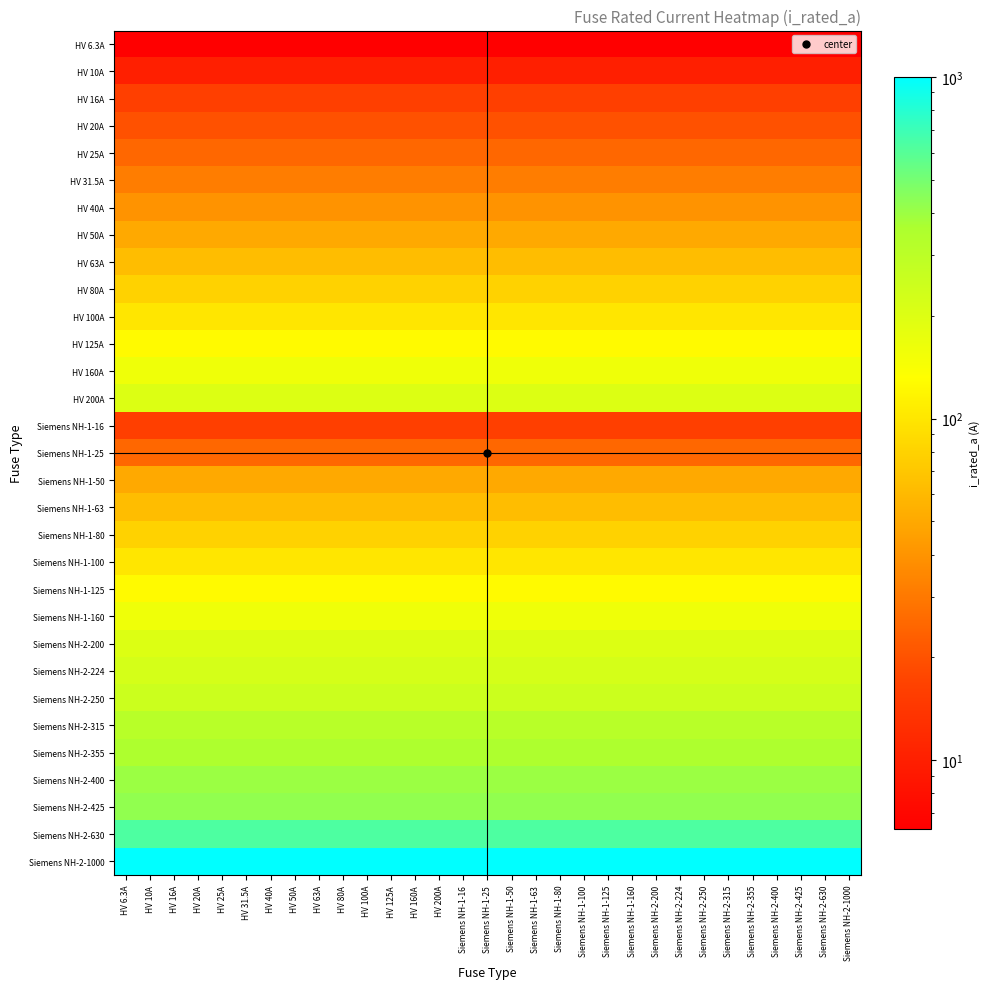

Reading left to right, what are all the values shown in this chart?

HV 6.3A: HV 6.3A=6.3	HV 10A=6.3	HV 16A=6.3	HV 20A=6.3	HV 25A=6.3	HV 31.5A=6.3	HV 40A=6.3	HV 50A=6.3	HV 63A=6.3	HV 80A=6.3	HV 100A=6.3	HV 125A=6.3	HV 160A=6.3	HV 200A=6.3	Siemens NH-1-16=6.3	Siemens NH-1-25=6.3	Siemens NH-1-50=6.3	Siemens NH-1-63=6.3	Siemens NH-1-80=6.3	Siemens NH-1-100=6.3	Siemens NH-1-125=6.3	Siemens NH-1-160=6.3	Siemens NH-2-200=6.3	Siemens NH-2-224=6.3	Siemens NH-2-250=6.3	Siemens NH-2-315=6.3	Siemens NH-2-355=6.3	Siemens NH-2-400=6.3	Siemens NH-2-425=6.3	Siemens NH-2-630=6.3	Siemens NH-2-1000=6.3
HV 10A: HV 6.3A=10.0	HV 10A=10.0	HV 16A=10.0	HV 20A=10.0	HV 25A=10.0	HV 31.5A=10.0	HV 40A=10.0	HV 50A=10.0	HV 63A=10.0	HV 80A=10.0	HV 100A=10.0	HV 125A=10.0	HV 160A=10.0	HV 200A=10.0	Siemens NH-1-16=10.0	Siemens NH-1-25=10.0	Siemens NH-1-50=10.0	Siemens NH-1-63=10.0	Siemens NH-1-80=10.0	Siemens NH-1-100=10.0	Siemens NH-1-125=10.0	Siemens NH-1-160=10.0	Siemens NH-2-200=10.0	Siemens NH-2-224=10.0	Siemens NH-2-250=10.0	Siemens NH-2-315=10.0	Siemens NH-2-355=10.0	Siemens NH-2-400=10.0	Siemens NH-2-425=10.0	Siemens NH-2-630=10.0	Siemens NH-2-1000=10.0
HV 16A: HV 6.3A=16.0	HV 10A=16.0	HV 16A=16.0	HV 20A=16.0	HV 25A=16.0	HV 31.5A=16.0	HV 40A=16.0	HV 50A=16.0	HV 63A=16.0	HV 80A=16.0	HV 100A=16.0	HV 125A=16.0	HV 160A=16.0	HV 200A=16.0	Siemens NH-1-16=16.0	Siemens NH-1-25=16.0	Siemens NH-1-50=16.0	Siemens NH-1-63=16.0	Siemens NH-1-80=16.0	Siemens NH-1-100=16.0	Siemens NH-1-125=16.0	Siemens NH-1-160=16.0	Siemens NH-2-200=16.0	Siemens NH-2-224=16.0	Siemens NH-2-250=16.0	Siemens NH-2-315=16.0	Siemens NH-2-355=16.0	Siemens NH-2-400=16.0	Siemens NH-2-425=16.0	Siemens NH-2-630=16.0	Siemens NH-2-1000=16.0
HV 20A: HV 6.3A=20.0	HV 10A=20.0	HV 16A=20.0	HV 20A=20.0	HV 25A=20.0	HV 31.5A=20.0	HV 40A=20.0	HV 50A=20.0	HV 63A=20.0	HV 80A=20.0	HV 100A=20.0	HV 125A=20.0	HV 160A=20.0	HV 200A=20.0	Siemens NH-1-16=20.0	Siemens NH-1-25=20.0	Siemens NH-1-50=20.0	Siemens NH-1-63=20.0	Siemens NH-1-80=20.0	Siemens NH-1-100=20.0	Siemens NH-1-125=20.0	Siemens NH-1-160=20.0	Siemens NH-2-200=20.0	Siemens NH-2-224=20.0	Siemens NH-2-250=20.0	Siemens NH-2-315=20.0	Siemens NH-2-355=20.0	Siemens NH-2-400=20.0	Siemens NH-2-425=20.0	Siemens NH-2-630=20.0	Siemens NH-2-1000=20.0
HV 25A: HV 6.3A=25.0	HV 10A=25.0	HV 16A=25.0	HV 20A=25.0	HV 25A=25.0	HV 31.5A=25.0	HV 40A=25.0	HV 50A=25.0	HV 63A=25.0	HV 80A=25.0	HV 100A=25.0	HV 125A=25.0	HV 160A=25.0	HV 200A=25.0	Siemens NH-1-16=25.0	Siemens NH-1-25=25.0	Siemens NH-1-50=25.0	Siemens NH-1-63=25.0	Siemens NH-1-80=25.0	Siemens NH-1-100=25.0	Siemens NH-1-125=25.0	Siemens NH-1-160=25.0	Siemens NH-2-200=25.0	Siemens NH-2-224=25.0	Siemens NH-2-250=25.0	Siemens NH-2-315=25.0	Siemens NH-2-355=25.0	Siemens NH-2-400=25.0	Siemens NH-2-425=25.0	Siemens NH-2-630=25.0	Siemens NH-2-1000=25.0
HV 31.5A: HV 6.3A=31.5	HV 10A=31.5	HV 16A=31.5	HV 20A=31.5	HV 25A=31.5	HV 31.5A=31.5	HV 40A=31.5	HV 50A=31.5	HV 63A=31.5	HV 80A=31.5	HV 100A=31.5	HV 125A=31.5	HV 160A=31.5	HV 200A=31.5	Siemens NH-1-16=31.5	Siemens NH-1-25=31.5	Siemens NH-1-50=31.5	Siemens NH-1-63=31.5	Siemens NH-1-80=31.5	Siemens NH-1-100=31.5	Siemens NH-1-125=31.5	Siemens NH-1-160=31.5	Siemens NH-2-200=31.5	Siemens NH-2-224=31.5	Siemens NH-2-250=31.5	Siemens NH-2-315=31.5	Siemens NH-2-355=31.5	Siemens NH-2-400=31.5	Siemens NH-2-425=31.5	Siemens NH-2-630=31.5	Siemens NH-2-1000=31.5
HV 40A: HV 6.3A=40.0	HV 10A=40.0	HV 16A=40.0	HV 20A=40.0	HV 25A=40.0	HV 31.5A=40.0	HV 40A=40.0	HV 50A=40.0	HV 63A=40.0	HV 80A=40.0	HV 100A=40.0	HV 125A=40.0	HV 160A=40.0	HV 200A=40.0	Siemens NH-1-16=40.0	Siemens NH-1-25=40.0	Siemens NH-1-50=40.0	Siemens NH-1-63=40.0	Siemens NH-1-80=40.0	Siemens NH-1-100=40.0	Siemens NH-1-125=40.0	Siemens NH-1-160=40.0	Siemens NH-2-200=40.0	Siemens NH-2-224=40.0	Siemens NH-2-250=40.0	Siemens NH-2-315=40.0	Siemens NH-2-355=40.0	Siemens NH-2-400=40.0	Siemens NH-2-425=40.0	Siemens NH-2-630=40.0	Siemens NH-2-1000=40.0
HV 50A: HV 6.3A=50.0	HV 10A=50.0	HV 16A=50.0	HV 20A=50.0	HV 25A=50.0	HV 31.5A=50.0	HV 40A=50.0	HV 50A=50.0	HV 63A=50.0	HV 80A=50.0	HV 100A=50.0	HV 125A=50.0	HV 160A=50.0	HV 200A=50.0	Siemens NH-1-16=50.0	Siemens NH-1-25=50.0	Siemens NH-1-50=50.0	Siemens NH-1-63=50.0	Siemens NH-1-80=50.0	Siemens NH-1-100=50.0	Siemens NH-1-125=50.0	Siemens NH-1-160=50.0	Siemens NH-2-200=50.0	Siemens NH-2-224=50.0	Siemens NH-2-250=50.0	Siemens NH-2-315=50.0	Siemens NH-2-355=50.0	Siemens NH-2-400=50.0	Siemens NH-2-425=50.0	Siemens NH-2-630=50.0	Siemens NH-2-1000=50.0
HV 63A: HV 6.3A=63.0	HV 10A=63.0	HV 16A=63.0	HV 20A=63.0	HV 25A=63.0	HV 31.5A=63.0	HV 40A=63.0	HV 50A=63.0	HV 63A=63.0	HV 80A=63.0	HV 100A=63.0	HV 125A=63.0	HV 160A=63.0	HV 200A=63.0	Siemens NH-1-16=63.0	Siemens NH-1-25=63.0	Siemens NH-1-50=63.0	Siemens NH-1-63=63.0	Siemens NH-1-80=63.0	Siemens NH-1-100=63.0	Siemens NH-1-125=63.0	Siemens NH-1-160=63.0	Siemens NH-2-200=63.0	Siemens NH-2-224=63.0	Siemens NH-2-250=63.0	Siemens NH-2-315=63.0	Siemens NH-2-355=63.0	Siemens NH-2-400=63.0	Siemens NH-2-425=63.0	Siemens NH-2-630=63.0	Siemens NH-2-1000=63.0
HV 80A: HV 6.3A=80.0	HV 10A=80.0	HV 16A=80.0	HV 20A=80.0	HV 25A=80.0	HV 31.5A=80.0	HV 40A=80.0	HV 50A=80.0	HV 63A=80.0	HV 80A=80.0	HV 100A=80.0	HV 125A=80.0	HV 160A=80.0	HV 200A=80.0	Siemens NH-1-16=80.0	Siemens NH-1-25=80.0	Siemens NH-1-50=80.0	Siemens NH-1-63=80.0	Siemens NH-1-80=80.0	Siemens NH-1-100=80.0	Siemens NH-1-125=80.0	Siemens NH-1-160=80.0	Siemens NH-2-200=80.0	Siemens NH-2-224=80.0	Siemens NH-2-250=80.0	Siemens NH-2-315=80.0	Siemens NH-2-355=80.0	Siemens NH-2-400=80.0	Siemens NH-2-425=80.0	Siemens NH-2-630=80.0	Siemens NH-2-1000=80.0
HV 100A: HV 6.3A=100.0	HV 10A=100.0	HV 16A=100.0	HV 20A=100.0	HV 25A=100.0	HV 31.5A=100.0	HV 40A=100.0	HV 50A=100.0	HV 63A=100.0	HV 80A=100.0	HV 100A=100.0	HV 125A=100.0	HV 160A=100.0	HV 200A=100.0	Siemens NH-1-16=100.0	Siemens NH-1-25=100.0	Siemens NH-1-50=100.0	Siemens NH-1-63=100.0	Siemens NH-1-80=100.0	Siemens NH-1-100=100.0	Siemens NH-1-125=100.0	Siemens NH-1-160=100.0	Siemens NH-2-200=100.0	Siemens NH-2-224=100.0	Siemens NH-2-250=100.0	Siemens NH-2-315=100.0	Siemens NH-2-355=100.0	Siemens NH-2-400=100.0	Siemens NH-2-425=100.0	Siemens NH-2-630=100.0	Siemens NH-2-1000=100.0
HV 125A: HV 6.3A=125.0	HV 10A=125.0	HV 16A=125.0	HV 20A=125.0	HV 25A=125.0	HV 31.5A=125.0	HV 40A=125.0	HV 50A=125.0	HV 63A=125.0	HV 80A=125.0	HV 100A=125.0	HV 125A=125.0	HV 160A=125.0	HV 200A=125.0	Siemens NH-1-16=125.0	Siemens NH-1-25=125.0	Siemens NH-1-50=125.0	Siemens NH-1-63=125.0	Siemens NH-1-80=125.0	Siemens NH-1-100=125.0	Siemens NH-1-125=125.0	Siemens NH-1-160=125.0	Siemens NH-2-200=125.0	Siemens NH-2-224=125.0	Siemens NH-2-250=125.0	Siemens NH-2-315=125.0	Siemens NH-2-355=125.0	Siemens NH-2-400=125.0	Siemens NH-2-425=125.0	Siemens NH-2-630=125.0	Siemens NH-2-1000=125.0
HV 160A: HV 6.3A=160.0	HV 10A=160.0	HV 16A=160.0	HV 20A=160.0	HV 25A=160.0	HV 31.5A=160.0	HV 40A=160.0	HV 50A=160.0	HV 63A=160.0	HV 80A=160.0	HV 100A=160.0	HV 125A=160.0	HV 160A=160.0	HV 200A=160.0	Siemens NH-1-16=160.0	Siemens NH-1-25=160.0	Siemens NH-1-50=160.0	Siemens NH-1-63=160.0	Siemens NH-1-80=160.0	Siemens NH-1-100=160.0	Siemens NH-1-125=160.0	Siemens NH-1-160=160.0	Siemens NH-2-200=160.0	Siemens NH-2-224=160.0	Siemens NH-2-250=160.0	Siemens NH-2-315=160.0	Siemens NH-2-355=160.0	Siemens NH-2-400=160.0	Siemens NH-2-425=160.0	Siemens NH-2-630=160.0	Siemens NH-2-1000=160.0
HV 200A: HV 6.3A=200.0	HV 10A=200.0	HV 16A=200.0	HV 20A=200.0	HV 25A=200.0	HV 31.5A=200.0	HV 40A=200.0	HV 50A=200.0	HV 63A=200.0	HV 80A=200.0	HV 100A=200.0	HV 125A=200.0	HV 160A=200.0	HV 200A=200.0	Siemens NH-1-16=200.0	Siemens NH-1-25=200.0	Siemens NH-1-50=200.0	Siemens NH-1-63=200.0	Siemens NH-1-80=200.0	Siemens NH-1-100=200.0	Siemens NH-1-125=200.0	Siemens NH-1-160=200.0	Siemens NH-2-200=200.0	Siemens NH-2-224=200.0	Siemens NH-2-250=200.0	Siemens NH-2-315=200.0	Siemens NH-2-355=200.0	Siemens NH-2-400=200.0	Siemens NH-2-425=200.0	Siemens NH-2-630=200.0	Siemens NH-2-1000=200.0
Siemens NH-1-16: HV 6.3A=16.0	HV 10A=16.0	HV 16A=16.0	HV 20A=16.0	HV 25A=16.0	HV 31.5A=16.0	HV 40A=16.0	HV 50A=16.0	HV 63A=16.0	HV 80A=16.0	HV 100A=16.0	HV 125A=16.0	HV 160A=16.0	HV 200A=16.0	Siemens NH-1-16=16.0	Siemens NH-1-25=16.0	Siemens NH-1-50=16.0	Siemens NH-1-63=16.0	Siemens NH-1-80=16.0	Siemens NH-1-100=16.0	Siemens NH-1-125=16.0	Siemens NH-1-160=16.0	Siemens NH-2-200=16.0	Siemens NH-2-224=16.0	Siemens NH-2-250=16.0	Siemens NH-2-315=16.0	Siemens NH-2-355=16.0	Siemens NH-2-400=16.0	Siemens NH-2-425=16.0	Siemens NH-2-630=16.0	Siemens NH-2-1000=16.0
Siemens NH-1-25: HV 6.3A=25.0	HV 10A=25.0	HV 16A=25.0	HV 20A=25.0	HV 25A=25.0	HV 31.5A=25.0	HV 40A=25.0	HV 50A=25.0	HV 63A=25.0	HV 80A=25.0	HV 100A=25.0	HV 125A=25.0	HV 160A=25.0	HV 200A=25.0	Siemens NH-1-16=25.0	Siemens NH-1-25=25.0	Siemens NH-1-50=25.0	Siemens NH-1-63=25.0	Siemens NH-1-80=25.0	Siemens NH-1-100=25.0	Siemens NH-1-125=25.0	Siemens NH-1-160=25.0	Siemens NH-2-200=25.0	Siemens NH-2-224=25.0	Siemens NH-2-250=25.0	Siemens NH-2-315=25.0	Siemens NH-2-355=25.0	Siemens NH-2-400=25.0	Siemens NH-2-425=25.0	Siemens NH-2-630=25.0	Siemens NH-2-1000=25.0
Siemens NH-1-50: HV 6.3A=50.0	HV 10A=50.0	HV 16A=50.0	HV 20A=50.0	HV 25A=50.0	HV 31.5A=50.0	HV 40A=50.0	HV 50A=50.0	HV 63A=50.0	HV 80A=50.0	HV 100A=50.0	HV 125A=50.0	HV 160A=50.0	HV 200A=50.0	Siemens NH-1-16=50.0	Siemens NH-1-25=50.0	Siemens NH-1-50=50.0	Siemens NH-1-63=50.0	Siemens NH-1-80=50.0	Siemens NH-1-100=50.0	Siemens NH-1-125=50.0	Siemens NH-1-160=50.0	Siemens NH-2-200=50.0	Siemens NH-2-224=50.0	Siemens NH-2-250=50.0	Siemens NH-2-315=50.0	Siemens NH-2-355=50.0	Siemens NH-2-400=50.0	Siemens NH-2-425=50.0	Siemens NH-2-630=50.0	Siemens NH-2-1000=50.0
Siemens NH-1-63: HV 6.3A=63.0	HV 10A=63.0	HV 16A=63.0	HV 20A=63.0	HV 25A=63.0	HV 31.5A=63.0	HV 40A=63.0	HV 50A=63.0	HV 63A=63.0	HV 80A=63.0	HV 100A=63.0	HV 125A=63.0	HV 160A=63.0	HV 200A=63.0	Siemens NH-1-16=63.0	Siemens NH-1-25=63.0	Siemens NH-1-50=63.0	Siemens NH-1-63=63.0	Siemens NH-1-80=63.0	Siemens NH-1-100=63.0	Siemens NH-1-125=63.0	Siemens NH-1-160=63.0	Siemens NH-2-200=63.0	Siemens NH-2-224=63.0	Siemens NH-2-250=63.0	Siemens NH-2-315=63.0	Siemens NH-2-355=63.0	Siemens NH-2-400=63.0	Siemens NH-2-425=63.0	Siemens NH-2-630=63.0	Siemens NH-2-1000=63.0
Siemens NH-1-80: HV 6.3A=80.0	HV 10A=80.0	HV 16A=80.0	HV 20A=80.0	HV 25A=80.0	HV 31.5A=80.0	HV 40A=80.0	HV 50A=80.0	HV 63A=80.0	HV 80A=80.0	HV 100A=80.0	HV 125A=80.0	HV 160A=80.0	HV 200A=80.0	Siemens NH-1-16=80.0	Siemens NH-1-25=80.0	Siemens NH-1-50=80.0	Siemens NH-1-63=80.0	Siemens NH-1-80=80.0	Siemens NH-1-100=80.0	Siemens NH-1-125=80.0	Siemens NH-1-160=80.0	Siemens NH-2-200=80.0	Siemens NH-2-224=80.0	Siemens NH-2-250=80.0	Siemens NH-2-315=80.0	Siemens NH-2-355=80.0	Siemens NH-2-400=80.0	Siemens NH-2-425=80.0	Siemens NH-2-630=80.0	Siemens NH-2-1000=80.0
Siemens NH-1-100: HV 6.3A=100.0	HV 10A=100.0	HV 16A=100.0	HV 20A=100.0	HV 25A=100.0	HV 31.5A=100.0	HV 40A=100.0	HV 50A=100.0	HV 63A=100.0	HV 80A=100.0	HV 100A=100.0	HV 125A=100.0	HV 160A=100.0	HV 200A=100.0	Siemens NH-1-16=100.0	Siemens NH-1-25=100.0	Siemens NH-1-50=100.0	Siemens NH-1-63=100.0	Siemens NH-1-80=100.0	Siemens NH-1-100=100.0	Siemens NH-1-125=100.0	Siemens NH-1-160=100.0	Siemens NH-2-200=100.0	Siemens NH-2-224=100.0	Siemens NH-2-250=100.0	Siemens NH-2-315=100.0	Siemens NH-2-355=100.0	Siemens NH-2-400=100.0	Siemens NH-2-425=100.0	Siemens NH-2-630=100.0	Siemens NH-2-1000=100.0
Siemens NH-1-125: HV 6.3A=125.0	HV 10A=125.0	HV 16A=125.0	HV 20A=125.0	HV 25A=125.0	HV 31.5A=125.0	HV 40A=125.0	HV 50A=125.0	HV 63A=125.0	HV 80A=125.0	HV 100A=125.0	HV 125A=125.0	HV 160A=125.0	HV 200A=125.0	Siemens NH-1-16=125.0	Siemens NH-1-25=125.0	Siemens NH-1-50=125.0	Siemens NH-1-63=125.0	Siemens NH-1-80=125.0	Siemens NH-1-100=125.0	Siemens NH-1-125=125.0	Siemens NH-1-160=125.0	Siemens NH-2-200=125.0	Siemens NH-2-224=125.0	Siemens NH-2-250=125.0	Siemens NH-2-315=125.0	Siemens NH-2-355=125.0	Siemens NH-2-400=125.0	Siemens NH-2-425=125.0	Siemens NH-2-630=125.0	Siemens NH-2-1000=125.0
Siemens NH-1-160: HV 6.3A=160.0	HV 10A=160.0	HV 16A=160.0	HV 20A=160.0	HV 25A=160.0	HV 31.5A=160.0	HV 40A=160.0	HV 50A=160.0	HV 63A=160.0	HV 80A=160.0	HV 100A=160.0	HV 125A=160.0	HV 160A=160.0	HV 200A=160.0	Siemens NH-1-16=160.0	Siemens NH-1-25=160.0	Siemens NH-1-50=160.0	Siemens NH-1-63=160.0	Siemens NH-1-80=160.0	Siemens NH-1-100=160.0	Siemens NH-1-125=160.0	Siemens NH-1-160=160.0	Siemens NH-2-200=160.0	Siemens NH-2-224=160.0	Siemens NH-2-250=160.0	Siemens NH-2-315=160.0	Siemens NH-2-355=160.0	Siemens NH-2-400=160.0	Siemens NH-2-425=160.0	Siemens NH-2-630=160.0	Siemens NH-2-1000=160.0
Siemens NH-2-200: HV 6.3A=200.0	HV 10A=200.0	HV 16A=200.0	HV 20A=200.0	HV 25A=200.0	HV 31.5A=200.0	HV 40A=200.0	HV 50A=200.0	HV 63A=200.0	HV 80A=200.0	HV 100A=200.0	HV 125A=200.0	HV 160A=200.0	HV 200A=200.0	Siemens NH-1-16=200.0	Siemens NH-1-25=200.0	Siemens NH-1-50=200.0	Siemens NH-1-63=200.0	Siemens NH-1-80=200.0	Siemens NH-1-100=200.0	Siemens NH-1-125=200.0	Siemens NH-1-160=200.0	Siemens NH-2-200=200.0	Siemens NH-2-224=200.0	Siemens NH-2-250=200.0	Siemens NH-2-315=200.0	Siemens NH-2-355=200.0	Siemens NH-2-400=200.0	Siemens NH-2-425=200.0	Siemens NH-2-630=200.0	Siemens NH-2-1000=200.0
Siemens NH-2-224: HV 6.3A=224.0	HV 10A=224.0	HV 16A=224.0	HV 20A=224.0	HV 25A=224.0	HV 31.5A=224.0	HV 40A=224.0	HV 50A=224.0	HV 63A=224.0	HV 80A=224.0	HV 100A=224.0	HV 125A=224.0	HV 160A=224.0	HV 200A=224.0	Siemens NH-1-16=224.0	Siemens NH-1-25=224.0	Siemens NH-1-50=224.0	Siemens NH-1-63=224.0	Siemens NH-1-80=224.0	Siemens NH-1-100=224.0	Siemens NH-1-125=224.0	Siemens NH-1-160=224.0	Siemens NH-2-200=224.0	Siemens NH-2-224=224.0	Siemens NH-2-250=224.0	Siemens NH-2-315=224.0	Siemens NH-2-355=224.0	Siemens NH-2-400=224.0	Siemens NH-2-425=224.0	Siemens NH-2-630=224.0	Siemens NH-2-1000=224.0
Siemens NH-2-250: HV 6.3A=250.0	HV 10A=250.0	HV 16A=250.0	HV 20A=250.0	HV 25A=250.0	HV 31.5A=250.0	HV 40A=250.0	HV 50A=250.0	HV 63A=250.0	HV 80A=250.0	HV 100A=250.0	HV 125A=250.0	HV 160A=250.0	HV 200A=250.0	Siemens NH-1-16=250.0	Siemens NH-1-25=250.0	Siemens NH-1-50=250.0	Siemens NH-1-63=250.0	Siemens NH-1-80=250.0	Siemens NH-1-100=250.0	Siemens NH-1-125=250.0	Siemens NH-1-160=250.0	Siemens NH-2-200=250.0	Siemens NH-2-224=250.0	Siemens NH-2-250=250.0	Siemens NH-2-315=250.0	Siemens NH-2-355=250.0	Siemens NH-2-400=250.0	Siemens NH-2-425=250.0	Siemens NH-2-630=250.0	Siemens NH-2-1000=250.0
Siemens NH-2-315: HV 6.3A=315.0	HV 10A=315.0	HV 16A=315.0	HV 20A=315.0	HV 25A=315.0	HV 31.5A=315.0	HV 40A=315.0	HV 50A=315.0	HV 63A=315.0	HV 80A=315.0	HV 100A=315.0	HV 125A=315.0	HV 160A=315.0	HV 200A=315.0	Siemens NH-1-16=315.0	Siemens NH-1-25=315.0	Siemens NH-1-50=315.0	Siemens NH-1-63=315.0	Siemens NH-1-80=315.0	Siemens NH-1-100=315.0	Siemens NH-1-125=315.0	Siemens NH-1-160=315.0	Siemens NH-2-200=315.0	Siemens NH-2-224=315.0	Siemens NH-2-250=315.0	Siemens NH-2-315=315.0	Siemens NH-2-355=315.0	Siemens NH-2-400=315.0	Siemens NH-2-425=315.0	Siemens NH-2-630=315.0	Siemens NH-2-1000=315.0
Siemens NH-2-355: HV 6.3A=355.0	HV 10A=355.0	HV 16A=355.0	HV 20A=355.0	HV 25A=355.0	HV 31.5A=355.0	HV 40A=355.0	HV 50A=355.0	HV 63A=355.0	HV 80A=355.0	HV 100A=355.0	HV 125A=355.0	HV 160A=355.0	HV 200A=355.0	Siemens NH-1-16=355.0	Siemens NH-1-25=355.0	Siemens NH-1-50=355.0	Siemens NH-1-63=355.0	Siemens NH-1-80=355.0	Siemens NH-1-100=355.0	Siemens NH-1-125=355.0	Siemens NH-1-160=355.0	Siemens NH-2-200=355.0	Siemens NH-2-224=355.0	Siemens NH-2-250=355.0	Siemens NH-2-315=355.0	Siemens NH-2-355=355.0	Siemens NH-2-400=355.0	Siemens NH-2-425=355.0	Siemens NH-2-630=355.0	Siemens NH-2-1000=355.0
Siemens NH-2-400: HV 6.3A=400.0	HV 10A=400.0	HV 16A=400.0	HV 20A=400.0	HV 25A=400.0	HV 31.5A=400.0	HV 40A=400.0	HV 50A=400.0	HV 63A=400.0	HV 80A=400.0	HV 100A=400.0	HV 125A=400.0	HV 160A=400.0	HV 200A=400.0	Siemens NH-1-16=400.0	Siemens NH-1-25=400.0	Siemens NH-1-50=400.0	Siemens NH-1-63=400.0	Siemens NH-1-80=400.0	Siemens NH-1-100=400.0	Siemens NH-1-125=400.0	Siemens NH-1-160=400.0	Siemens NH-2-200=400.0	Siemens NH-2-224=400.0	Siemens NH-2-250=400.0	Siemens NH-2-315=400.0	Siemens NH-2-355=400.0	Siemens NH-2-400=400.0	Siemens NH-2-425=400.0	Siemens NH-2-630=400.0	Siemens NH-2-1000=400.0
Siemens NH-2-425: HV 6.3A=425.0	HV 10A=425.0	HV 16A=425.0	HV 20A=425.0	HV 25A=425.0	HV 31.5A=425.0	HV 40A=425.0	HV 50A=425.0	HV 63A=425.0	HV 80A=425.0	HV 100A=425.0	HV 125A=425.0	HV 160A=425.0	HV 200A=425.0	Siemens NH-1-16=425.0	Siemens NH-1-25=425.0	Siemens NH-1-50=425.0	Siemens NH-1-63=425.0	Siemens NH-1-80=425.0	Siemens NH-1-100=425.0	Siemens NH-1-125=425.0	Siemens NH-1-160=425.0	Siemens NH-2-200=425.0	Siemens NH-2-224=425.0	Siemens NH-2-250=425.0	Siemens NH-2-315=425.0	Siemens NH-2-355=425.0	Siemens NH-2-400=425.0	Siemens NH-2-425=425.0	Siemens NH-2-630=425.0	Siemens NH-2-1000=425.0
Siemens NH-2-630: HV 6.3A=630.0	HV 10A=630.0	HV 16A=630.0	HV 20A=630.0	HV 25A=630.0	HV 31.5A=630.0	HV 40A=630.0	HV 50A=630.0	HV 63A=630.0	HV 80A=630.0	HV 100A=630.0	HV 125A=630.0	HV 160A=630.0	HV 200A=630.0	Siemens NH-1-16=630.0	Siemens NH-1-25=630.0	Siemens NH-1-50=630.0	Siemens NH-1-63=630.0	Siemens NH-1-80=630.0	Siemens NH-1-100=630.0	Siemens NH-1-125=630.0	Siemens NH-1-160=630.0	Siemens NH-2-200=630.0	Siemens NH-2-224=630.0	Siemens NH-2-250=630.0	Siemens NH-2-315=630.0	Siemens NH-2-355=630.0	Siemens NH-2-400=630.0	Siemens NH-2-425=630.0	Siemens NH-2-630=630.0	Siemens NH-2-1000=630.0
Siemens NH-2-1000: HV 6.3A=1000.0	HV 10A=1000.0	HV 16A=1000.0	HV 20A=1000.0	HV 25A=1000.0	HV 31.5A=1000.0	HV 40A=1000.0	HV 50A=1000.0	HV 63A=1000.0	HV 80A=1000.0	HV 100A=1000.0	HV 125A=1000.0	HV 160A=1000.0	HV 200A=1000.0	Siemens NH-1-16=1000.0	Siemens NH-1-25=1000.0	Siemens NH-1-50=1000.0	Siemens NH-1-63=1000.0	Siemens NH-1-80=1000.0	Siemens NH-1-100=1000.0	Siemens NH-1-125=1000.0	Siemens NH-1-160=1000.0	Siemens NH-2-200=1000.0	Siemens NH-2-224=1000.0	Siemens NH-2-250=1000.0	Siemens NH-2-315=1000.0	Siemens NH-2-355=1000.0	Siemens NH-2-400=1000.0	Siemens NH-2-425=1000.0	Siemens NH-2-630=1000.0	Siemens NH-2-1000=1000.0